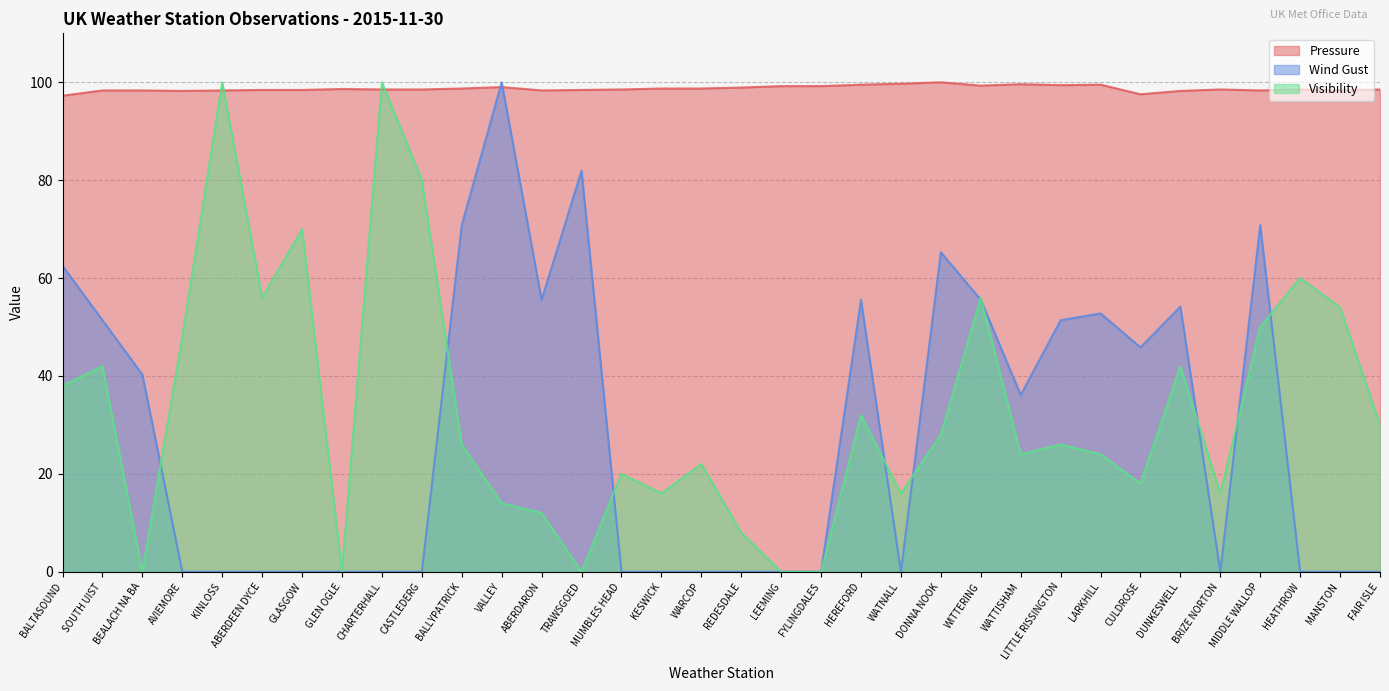

Is it true that Wind Gust equals 65.3 at DONNA NOOK?

True